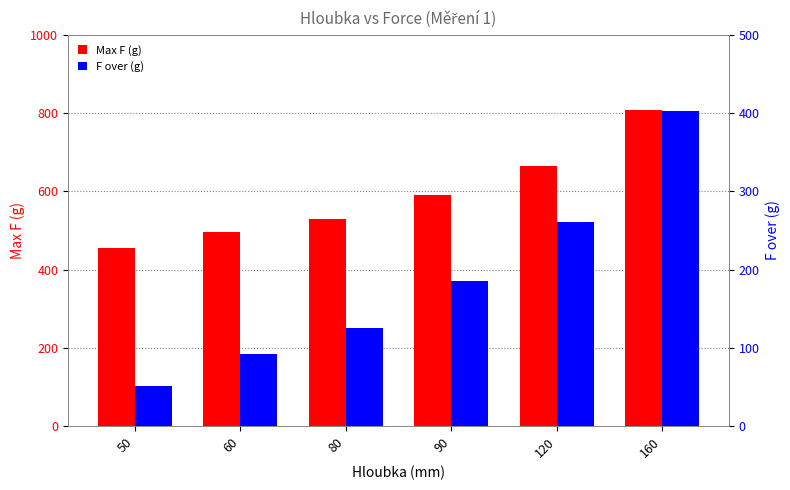

Which series has the largest total across all categories?

Max F (g)